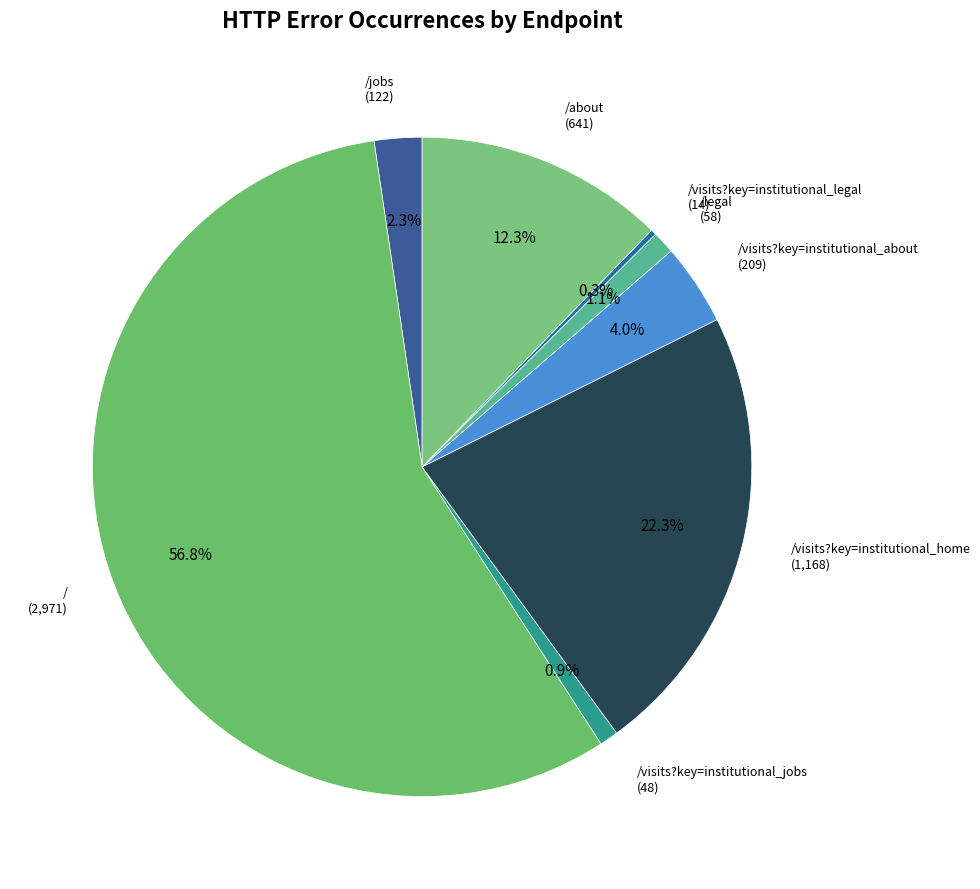

What is the majority slice?

/